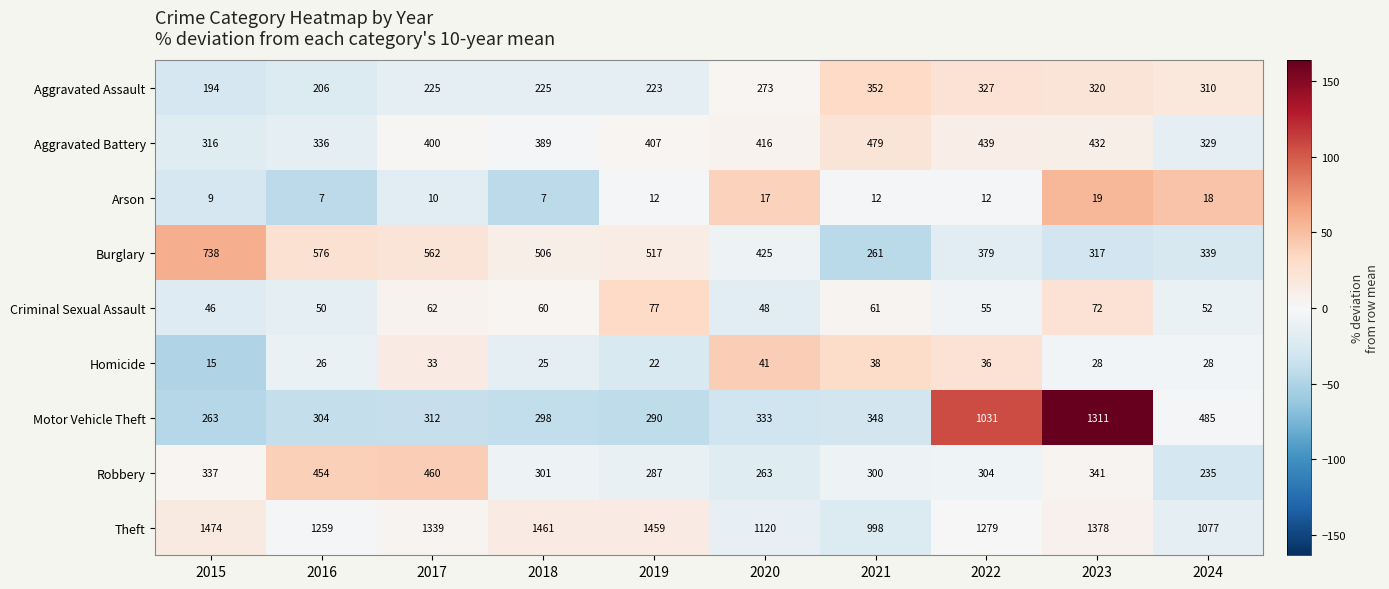

Rank the series at 2020 from lowest to highest value.

Arson, Homicide, Criminal Sexual Assault, Robbery, Aggravated Assault, Motor Vehicle Theft, Aggravated Battery, Burglary, Theft